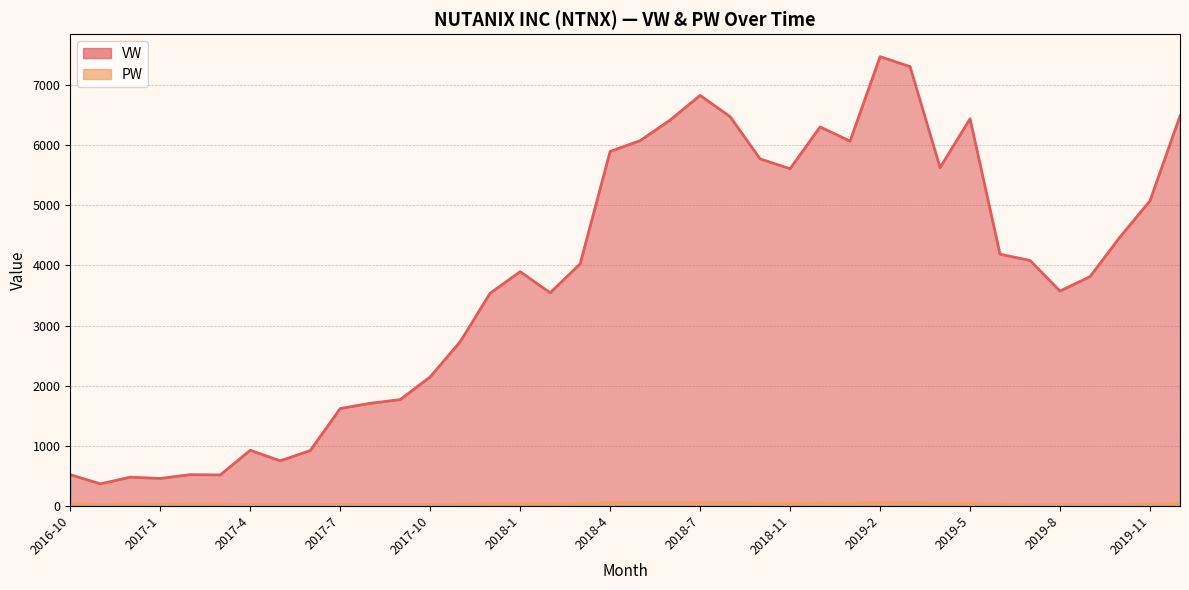

Between 2017-12 and 2018-6, which series saw the biggest shift?

VW